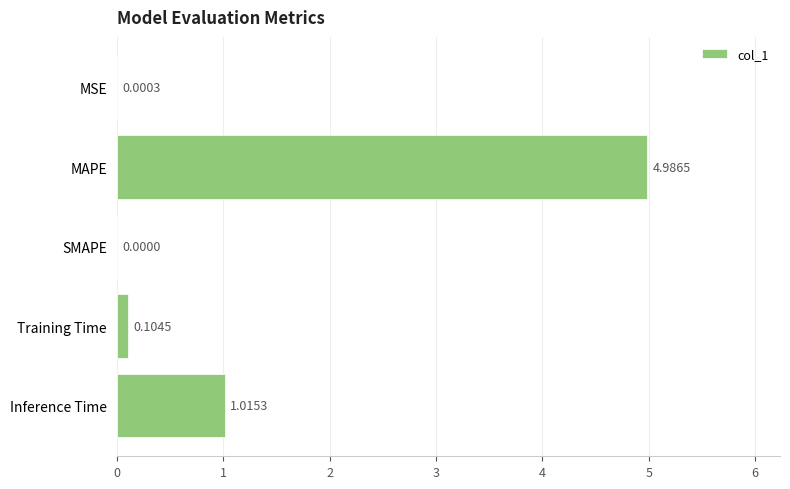

At which label is the value closest to 2?

Inference Time